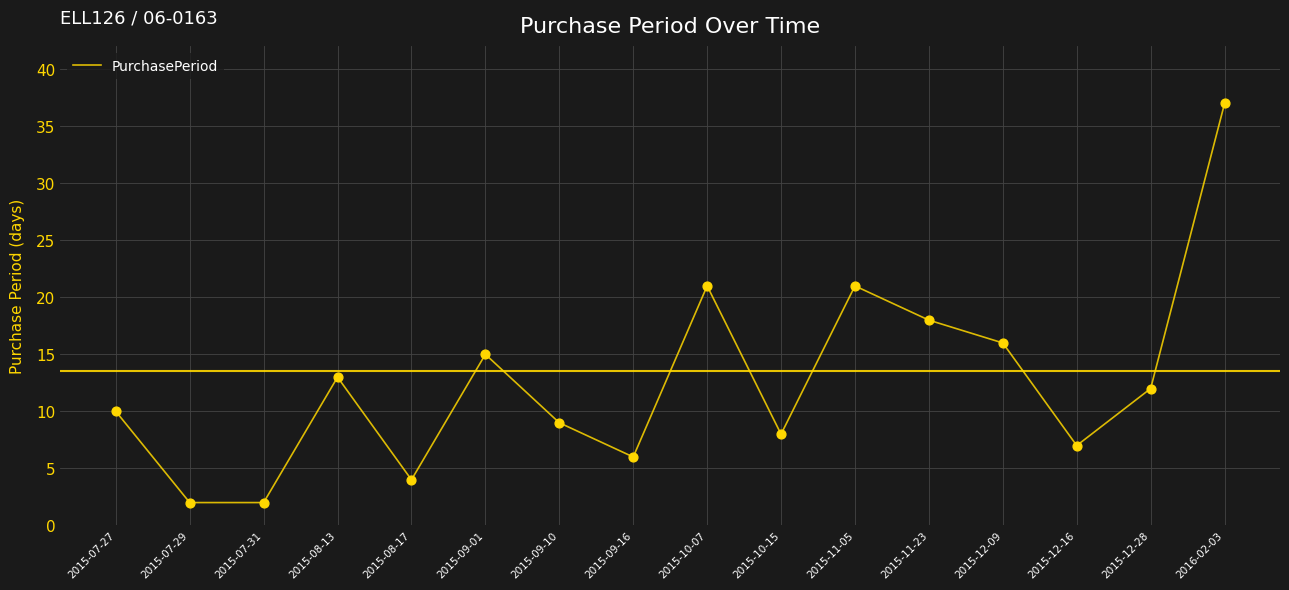

What is the change in value from 2015-12-09 to 2016-02-03?

+21